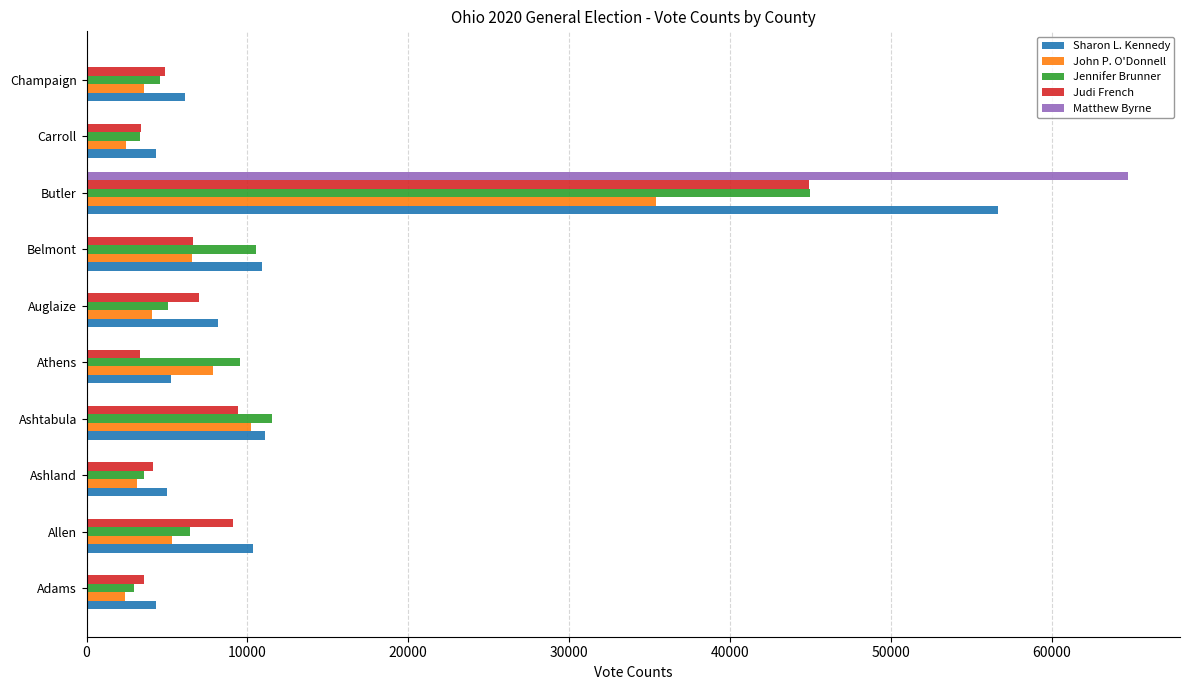

What is the average value of the Judi French series?

9618